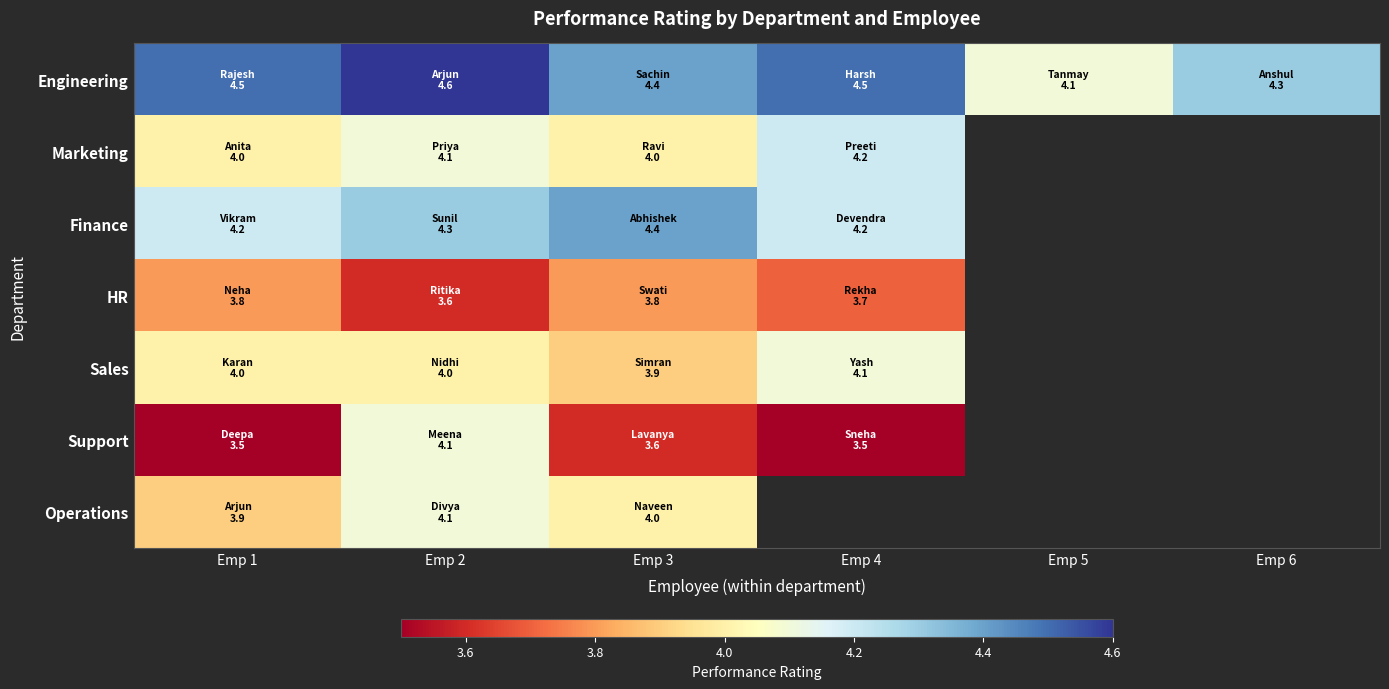

What is the difference between the maximum and minimum values in the Sales series?

0.2